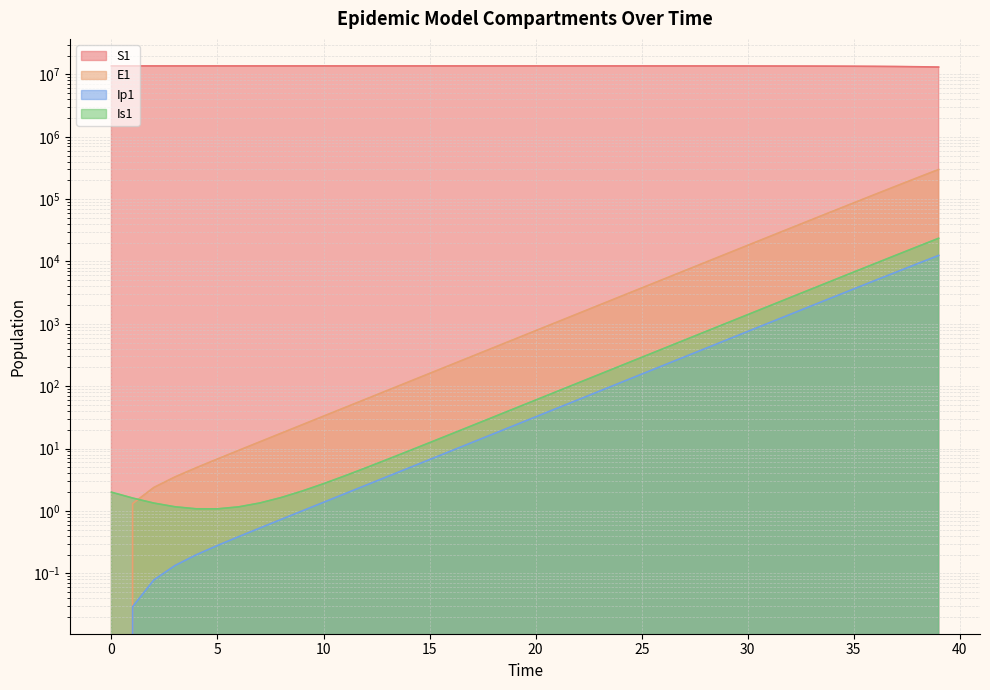

True or false: S1 has a value of 6440238.7 at 3.

False